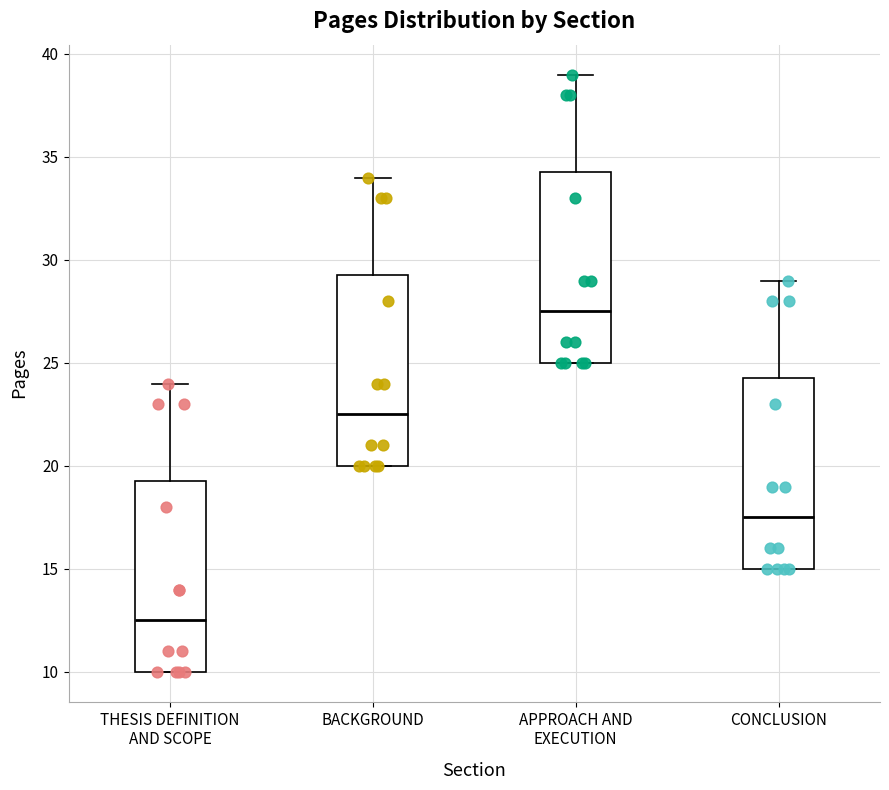

Which box has the highest median line?

APPROACH AND EXECUTION